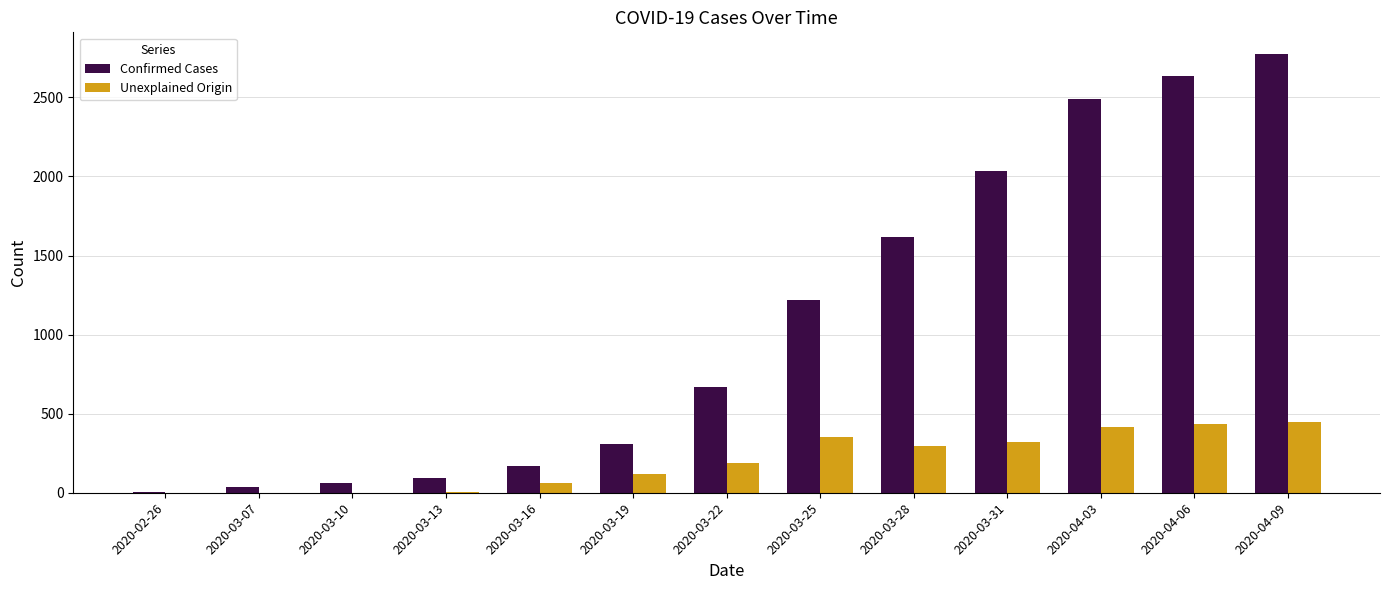

Is the value of Unexplained Origin at 2020-04-06 greater than the value of Confirmed Cases at 2020-03-19?

Yes